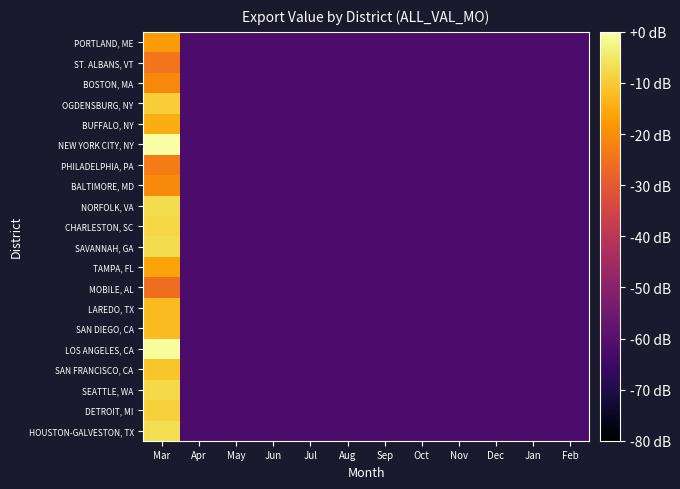

At which category is the sum across all series the highest?

Mar